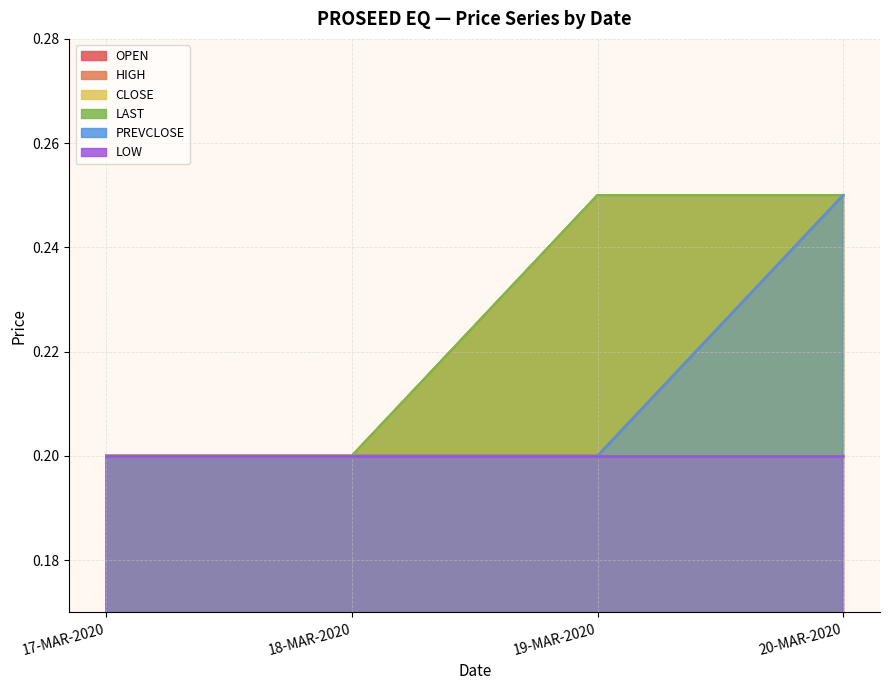

The value of CLOSE at 17-MAR-2020 is 0.1. True or false?

False